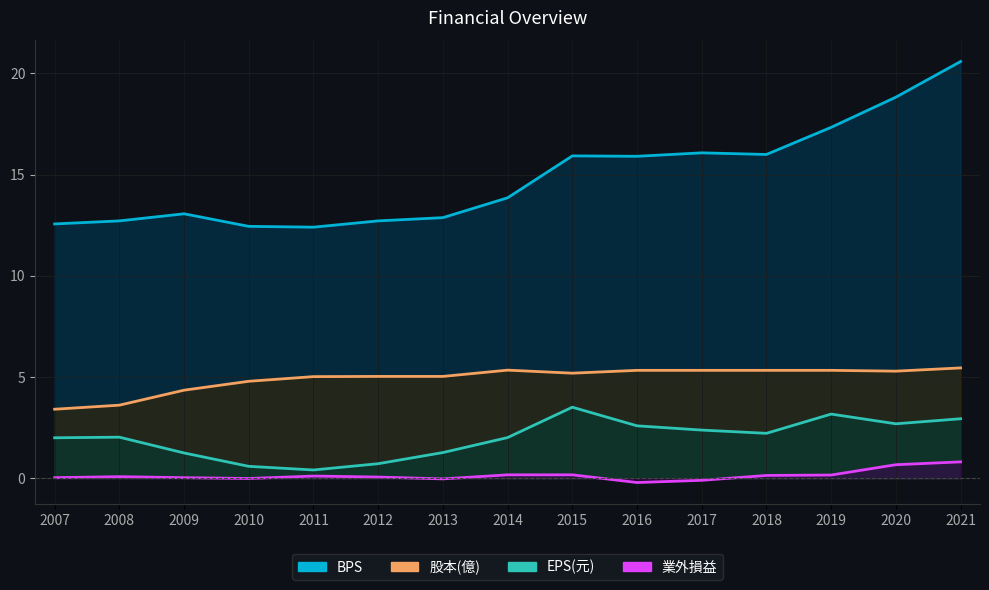

Between 2009 and 2011, which series saw the biggest shift?

EPS(元)